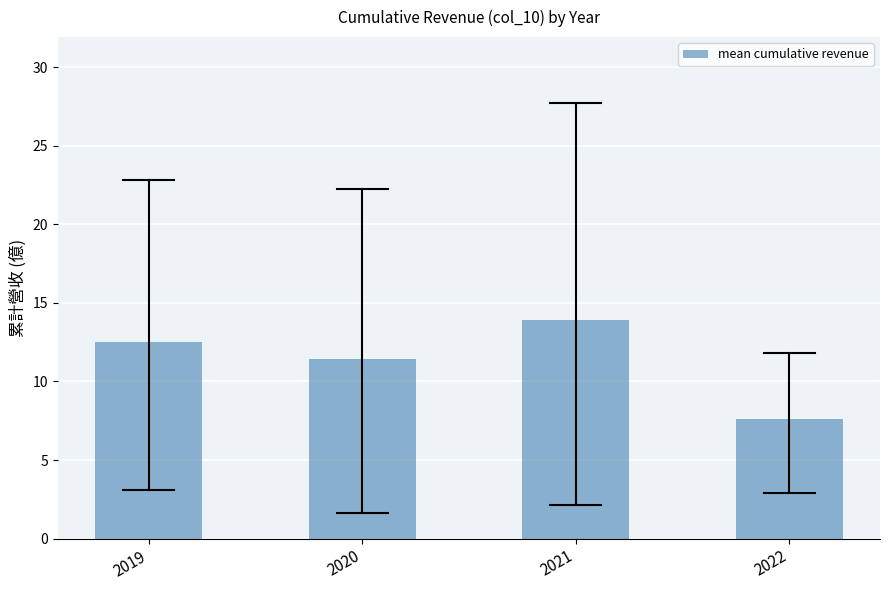

Reading right to left, extract all data points from this chart.

2022=7.6	2021=13.9	2020=11.4	2019=12.5